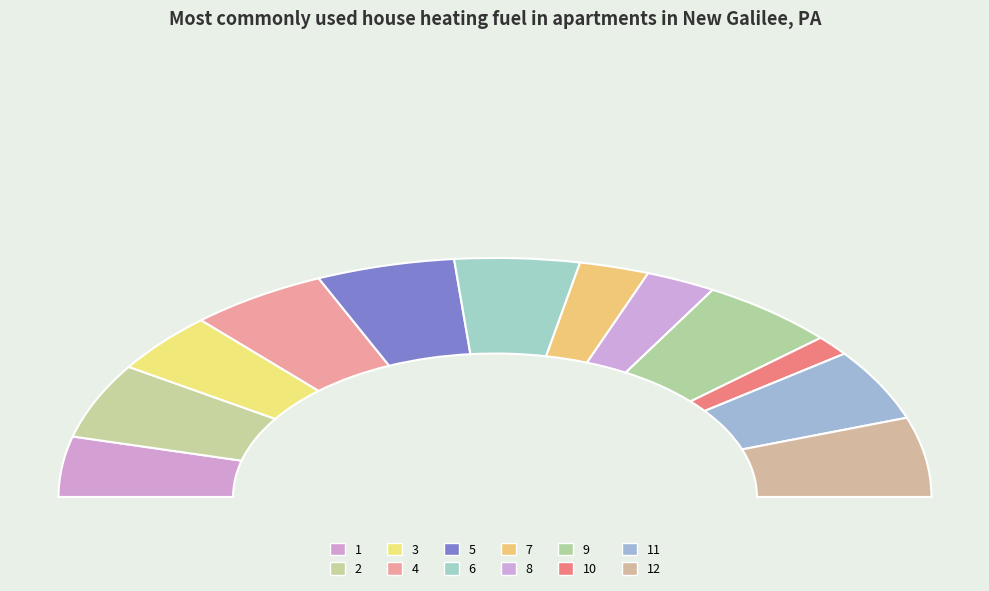

Is 6 the majority of the pie?

No